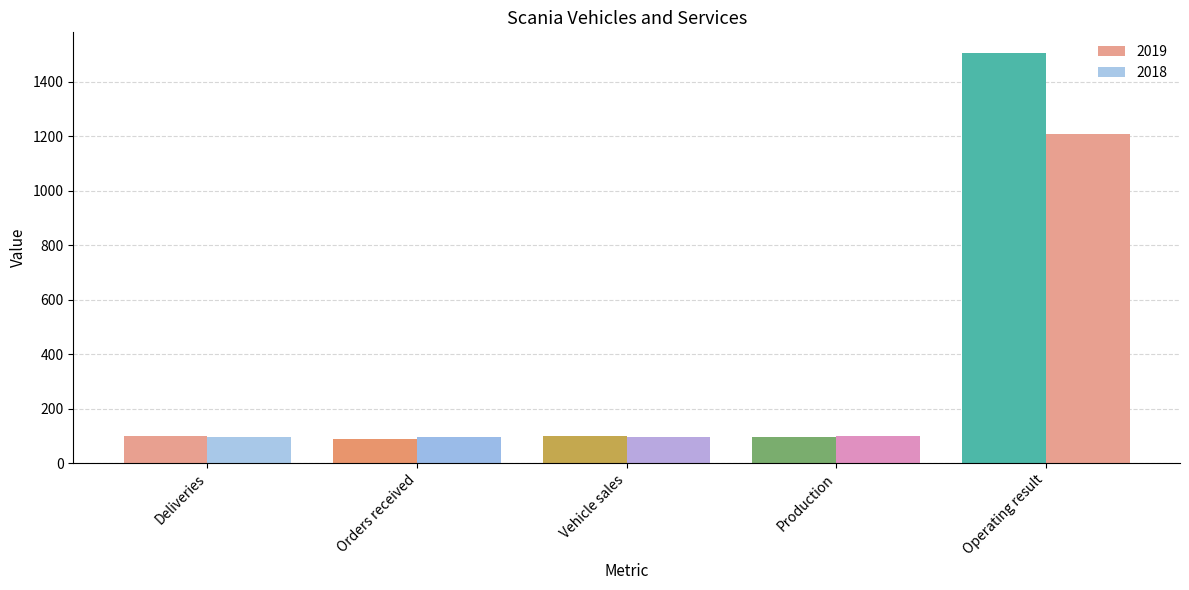

Where does the 2019 series first go above 99?

Vehicle sales